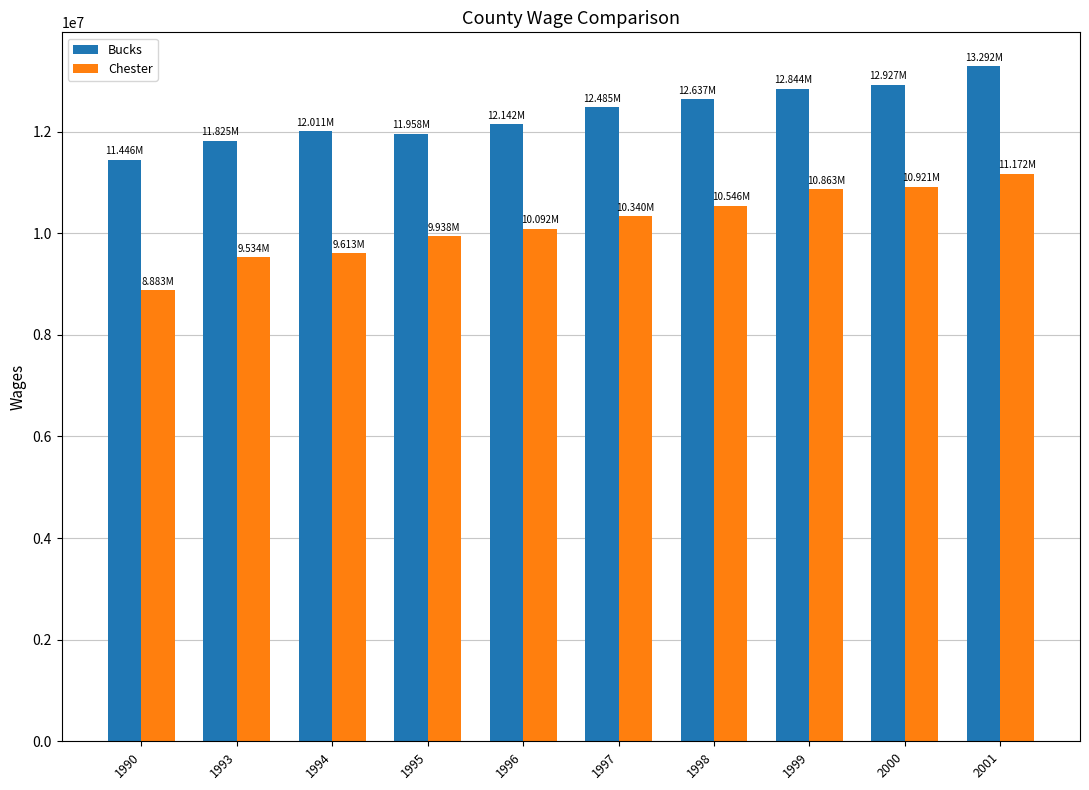

What are all the series names shown in the legend?

Bucks, Chester